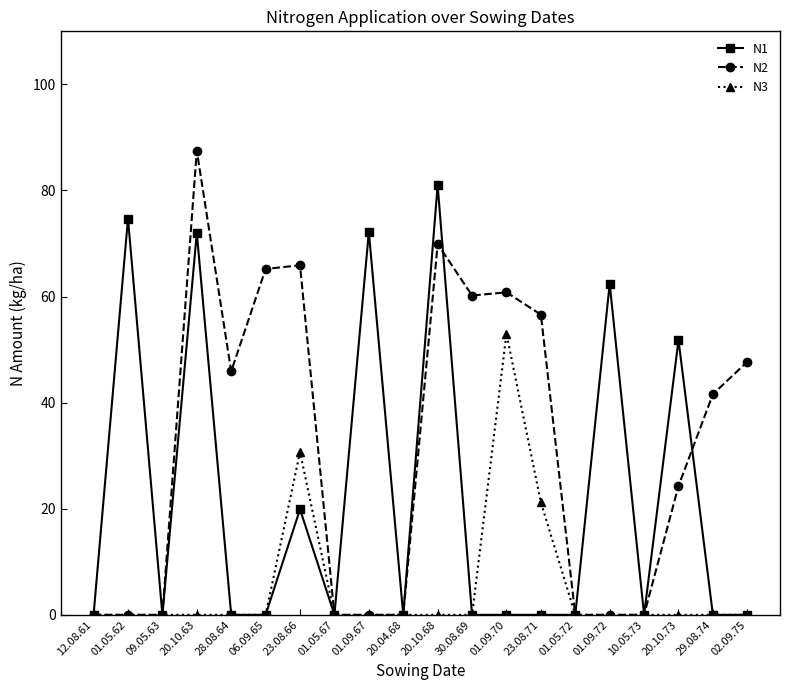

Between 20.04.68 and 30.08.69, which series saw the biggest shift?

N2